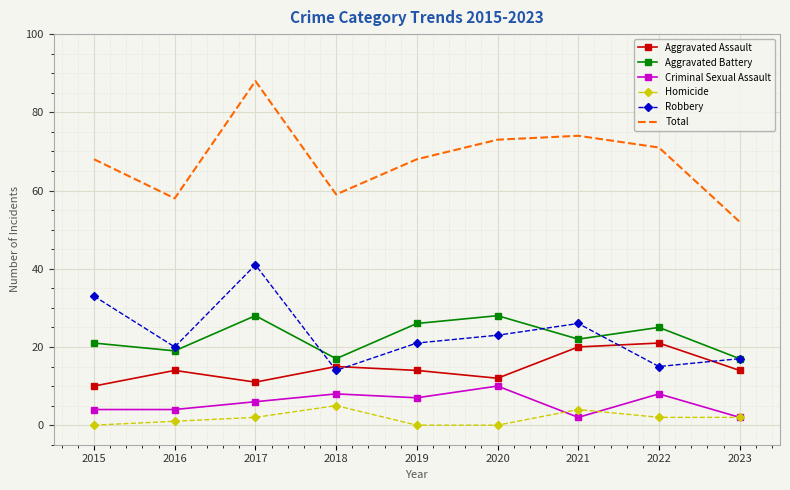

Between which two adjacent categories do Criminal Sexual Assault and Homicide first intersect?

2020 and 2021